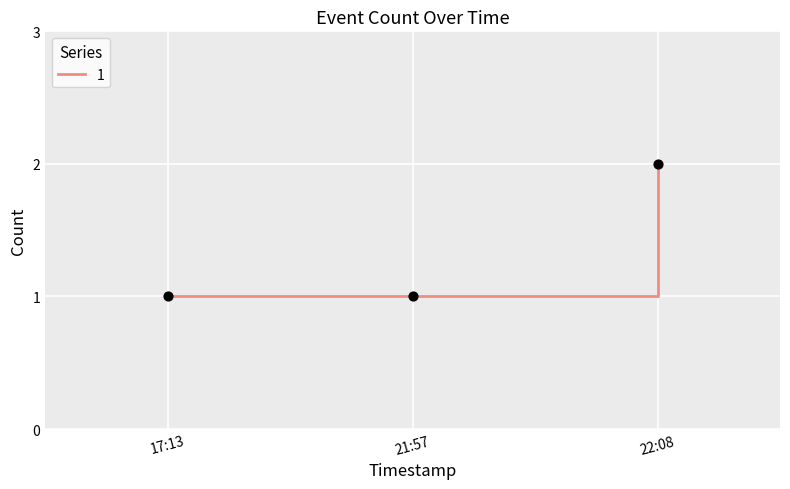

Which has a higher value, 17:13 or 22:08?

22:08